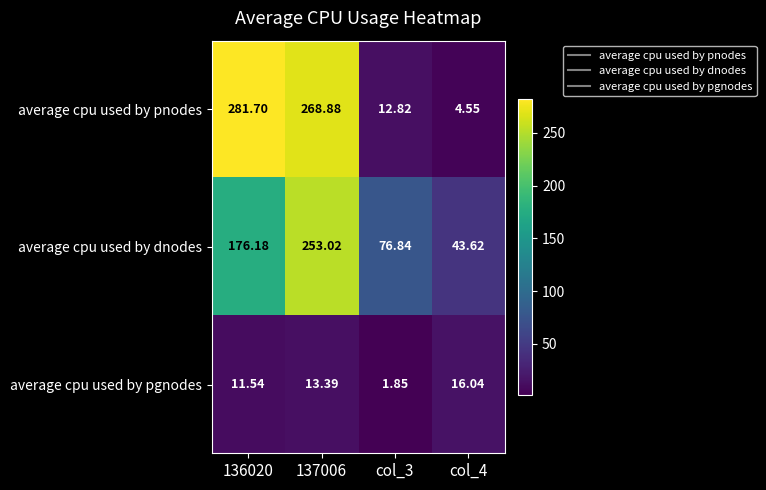

At which category does the chart reach its minimum across all series?

col_3